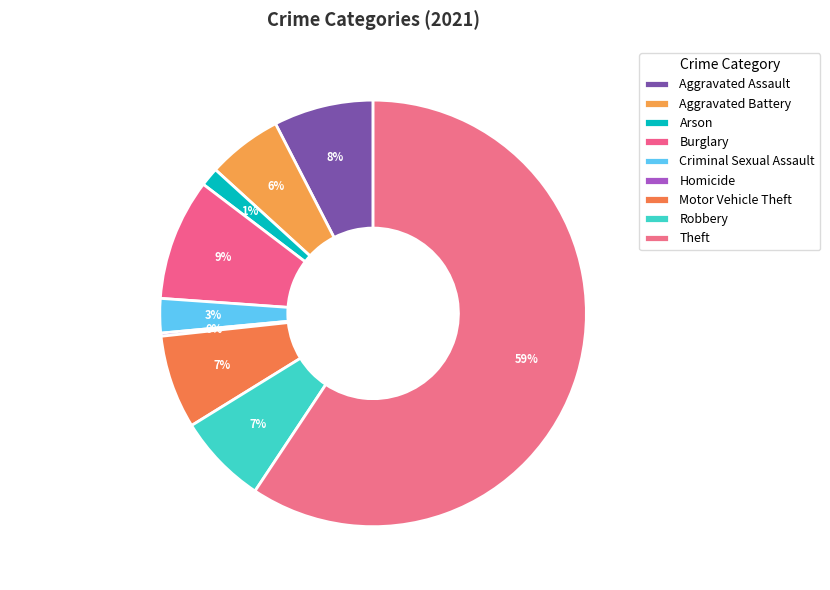

Is there a majority slice in this chart?

Yes